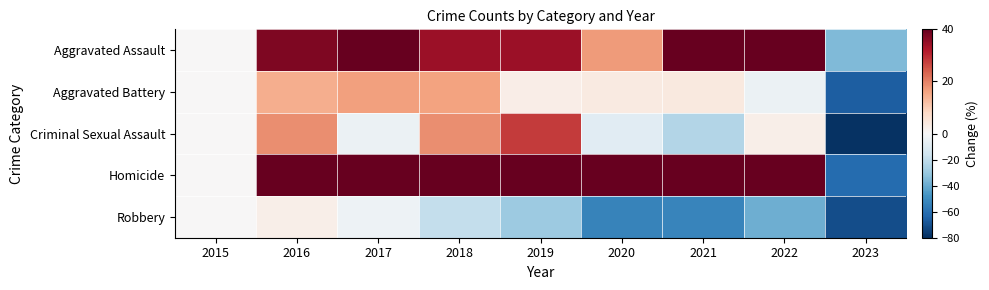

List the series in order of their peak value, highest first.

Homicide, Aggravated Assault, Criminal Sexual Assault, Aggravated Battery, Robbery